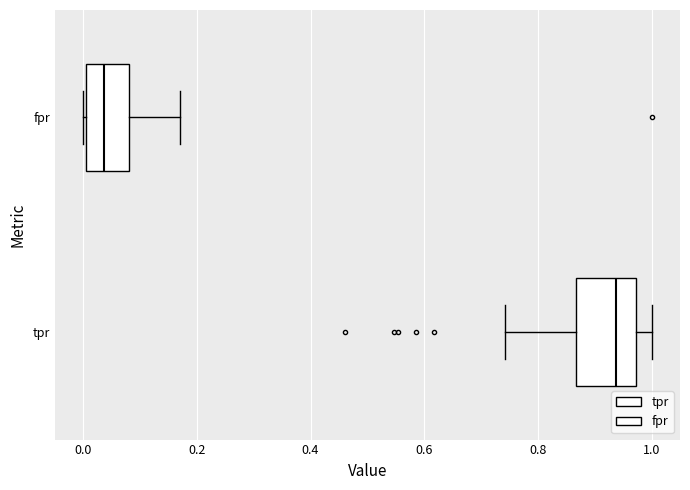

Reading bottom to top, read every box against the x-axis: the position of its median line, the range the box covers, and the ends of its whiskers. The values are not printed on the chart, so give them approximately, as read against the axis.

tpr: median 0.94, box 0.86 to 0.98, whiskers 0.74 to 1.00
fpr: median 0.04, box 0.00 to 0.08, whiskers 0.00 to 0.16